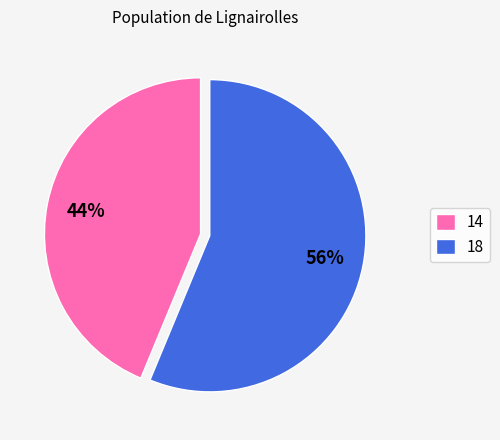

Between 18 and 14, which is larger?

18